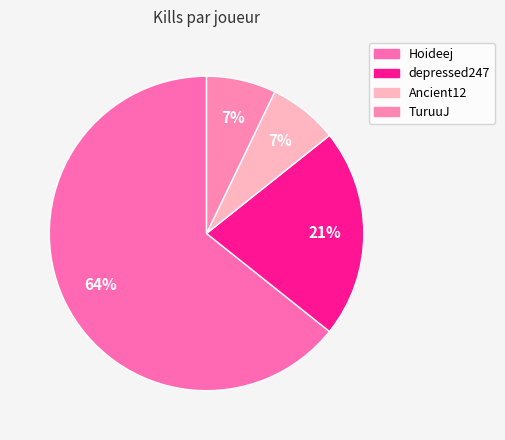

What percentage is the depressed247 slice, to the nearest percent?

21%